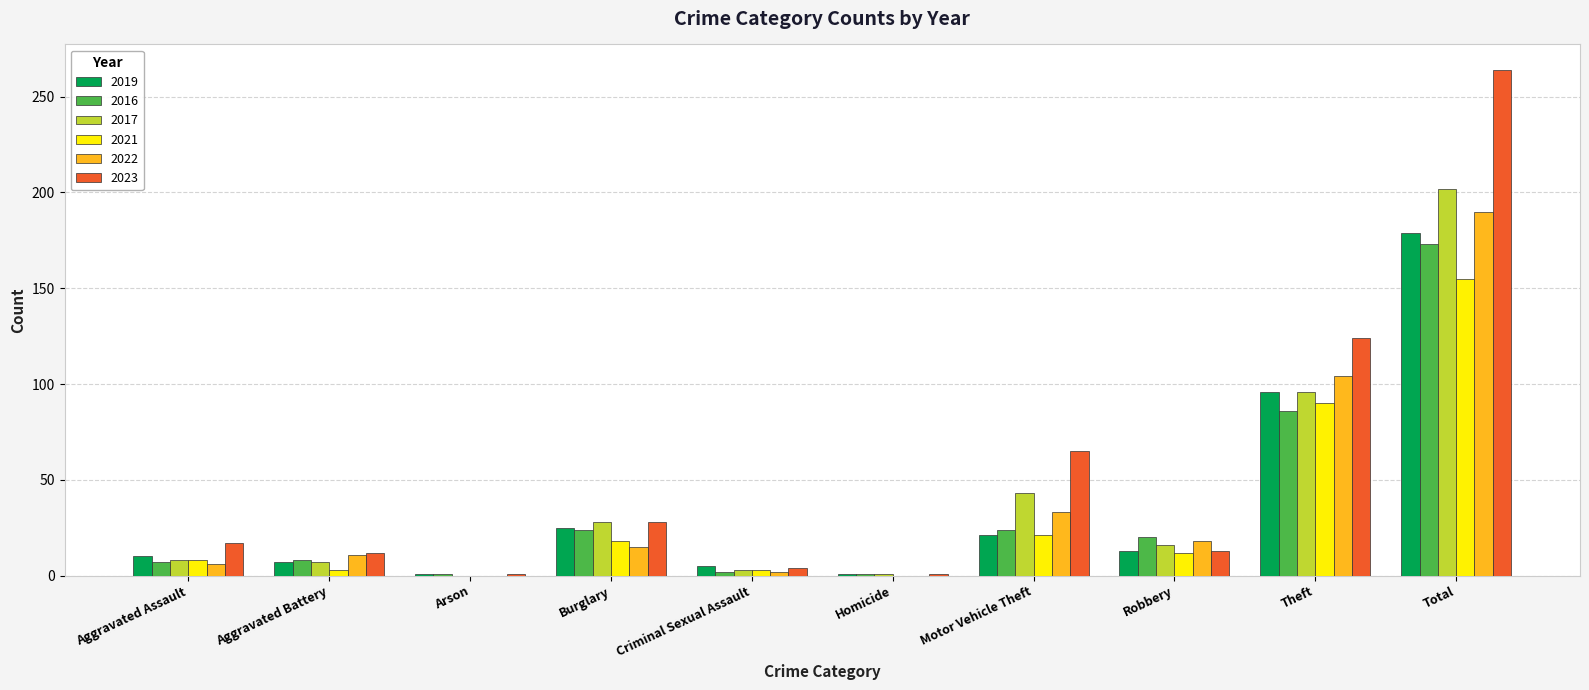

What is the total value across all series at Aggravated Assault?

56